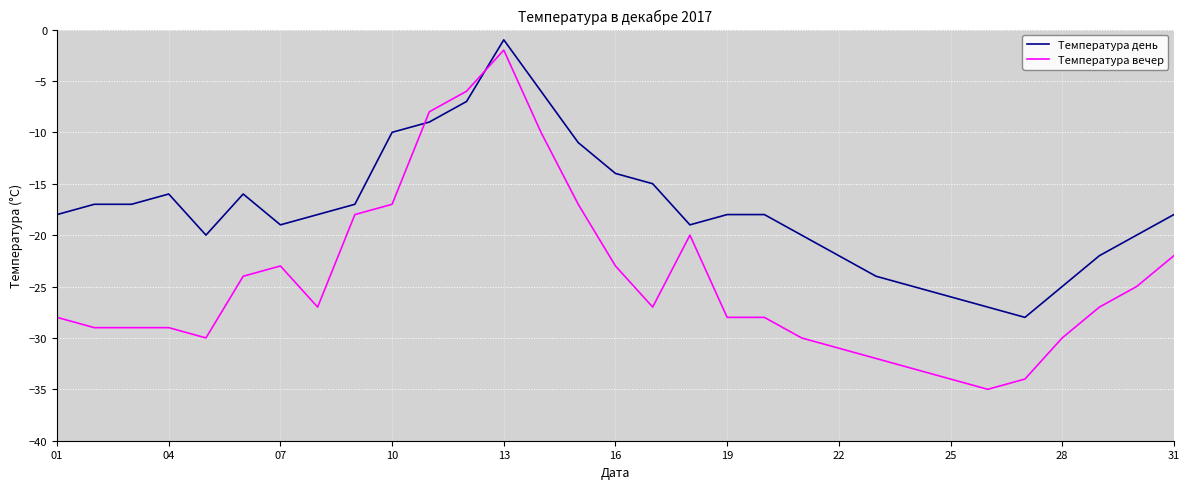

List the series in order of their overall mean, highest first.

Температура день, Температура вечер